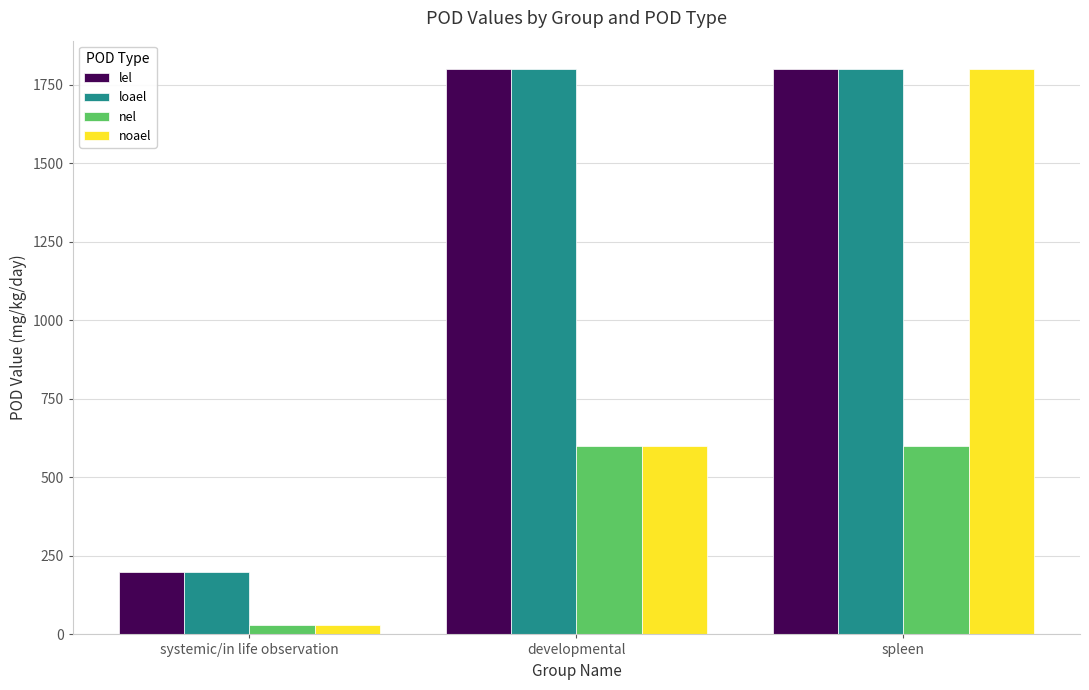

What is the label of the 2nd bar from the left?

developmental